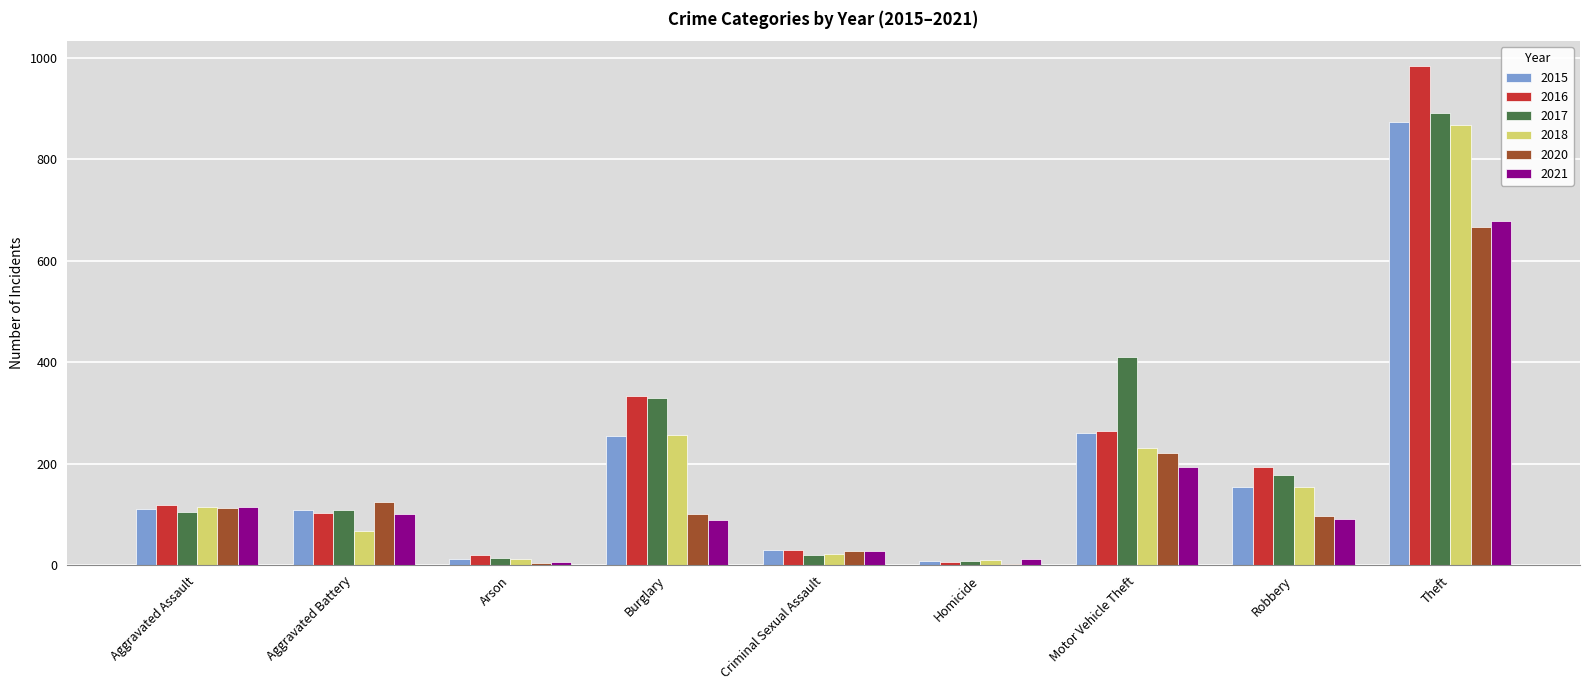

What is the total value across all series at Motor Vehicle Theft?

1582